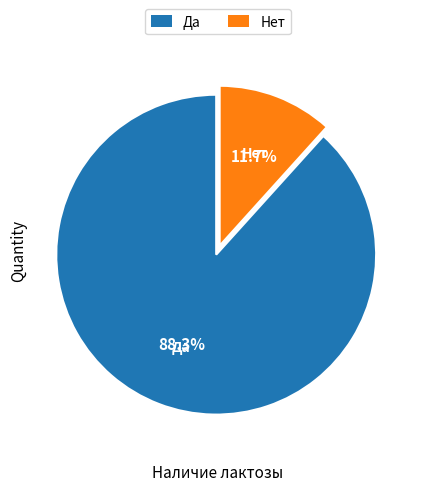

Rank the categories by value from lowest to highest.

Нет, Да